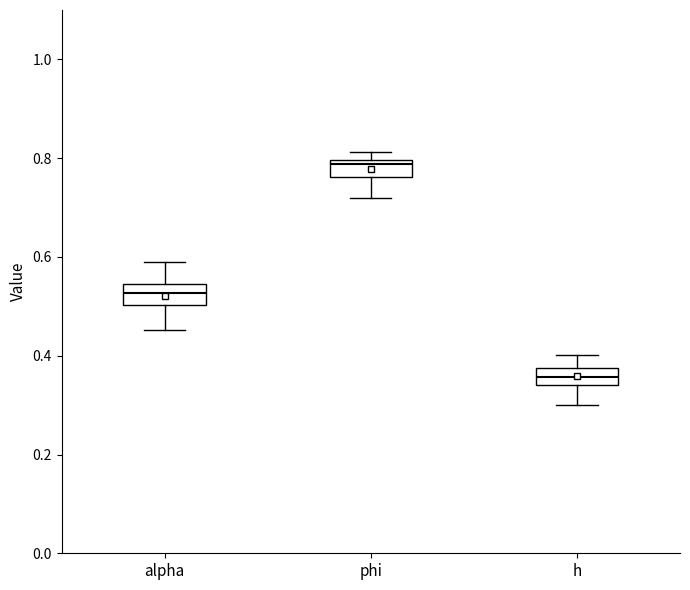

Which box has the highest median line?

phi